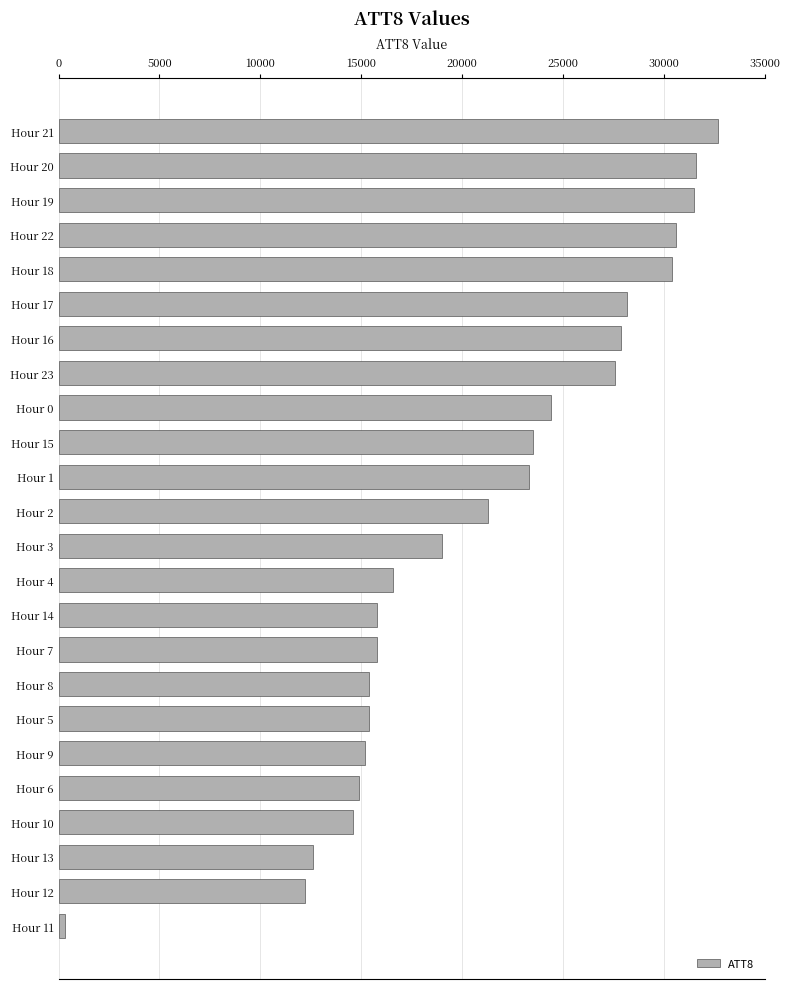

What is the sum of all values?

500800